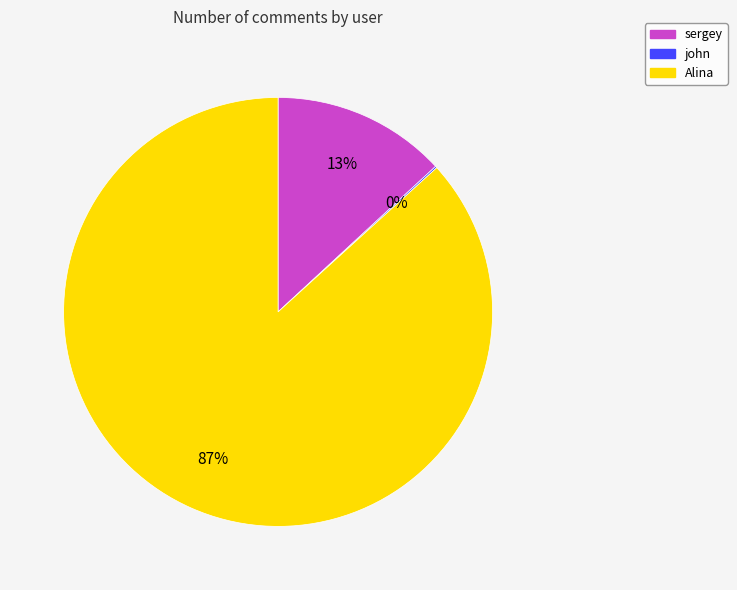

Which category has the biggest portion of the pie?

Alina